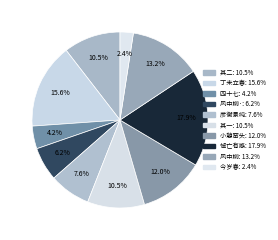

Count the number of slices in the pie.

10